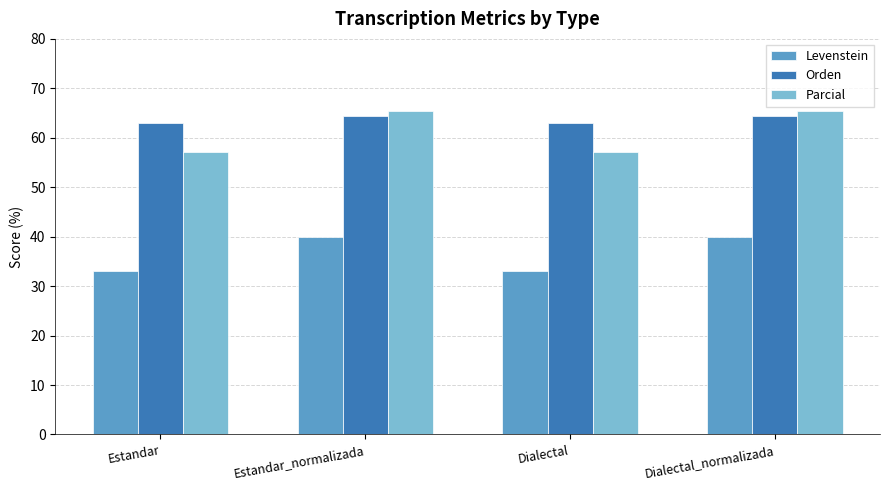

What value does the Orden series have at Dialectal_normalizada?

64.4